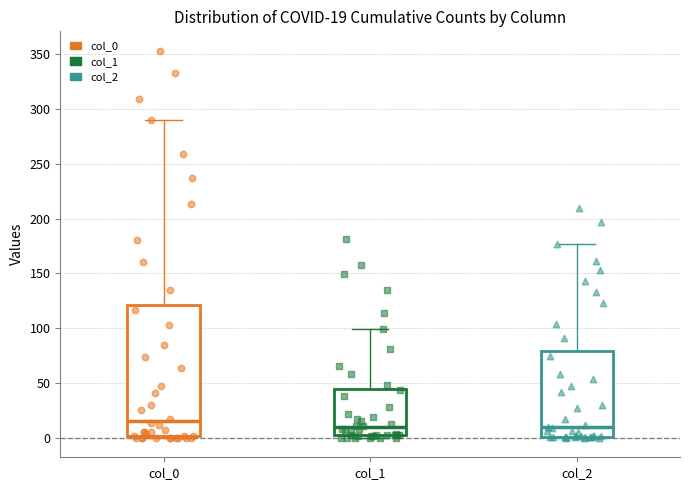

Which box is the tallest, from its lower edge to its upper edge?

col_0